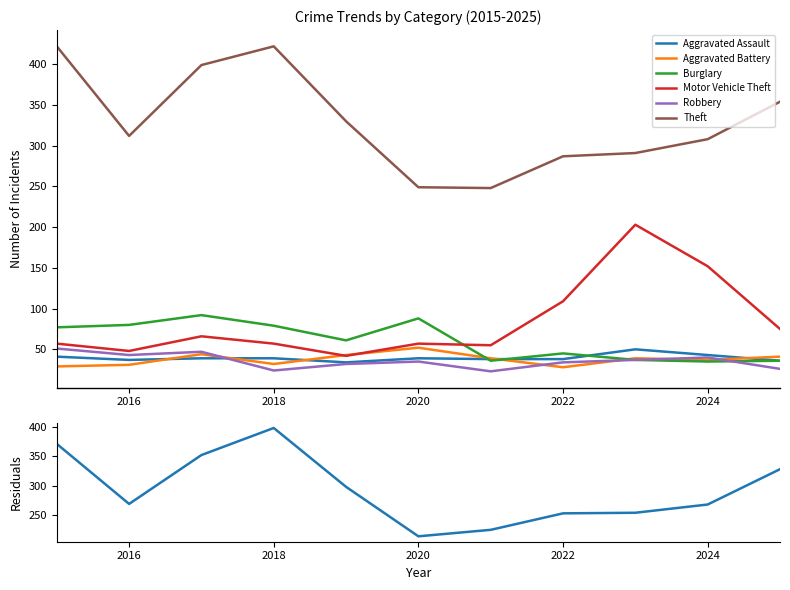

Reading right to left, what are all the values shown in this chart?

Aggravated Assault: 2025=36	2024=43	2023=50	2022=38	2021=38	2020=39	2019=34	2018=39	2017=39	2016=37	2015=41
Aggravated Battery: 2025=41	2024=37	2023=39	2022=28	2021=39	2020=52	2019=43	2018=32	2017=44	2016=31	2015=29
Burglary: 2025=36	2024=35	2023=37	2022=45	2021=36	2020=88	2019=61	2018=79	2017=92	2016=80	2015=77
Motor Vehicle Theft: 2025=75	2024=152	2023=203	2022=109	2021=55	2020=57	2019=42	2018=57	2017=66	2016=48	2015=57
Robbery: 2025=26	2024=40	2023=37	2022=34	2021=23	2020=35	2019=32	2018=24	2017=47	2016=43	2015=51
Theft: 2025=354	2024=308	2023=291	2022=287	2021=248	2020=249	2019=330	2018=422	2017=399	2016=312	2015=422